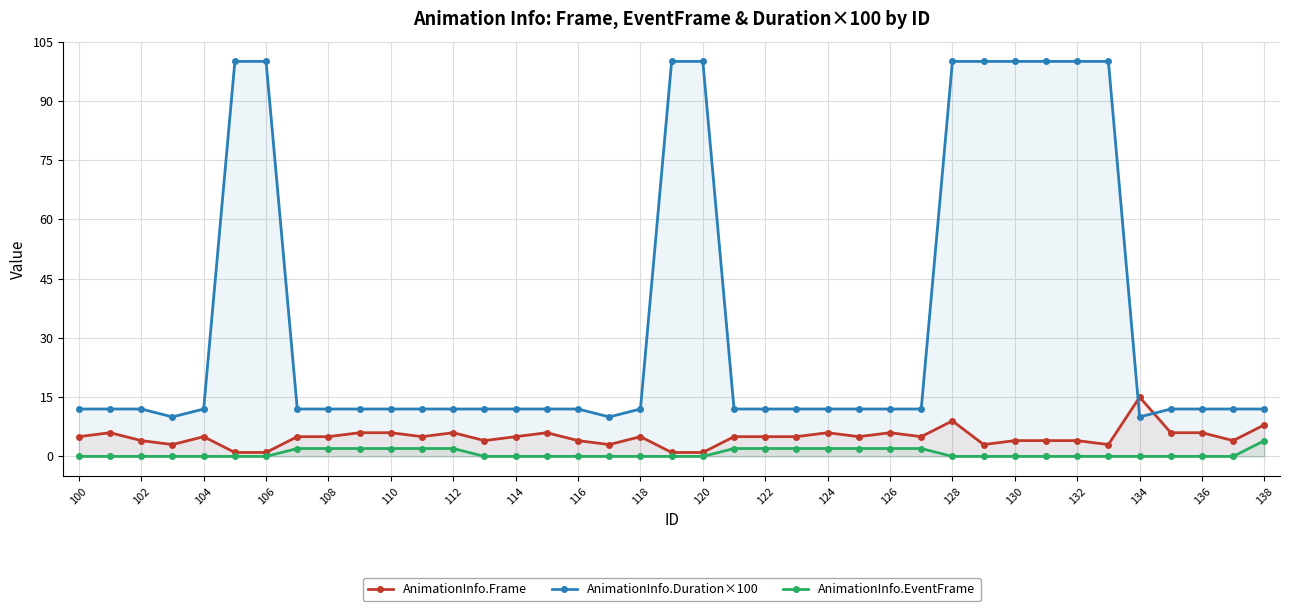

What is the difference between the maximum and minimum values in the AnimationInfo.Duration×100 series?

90